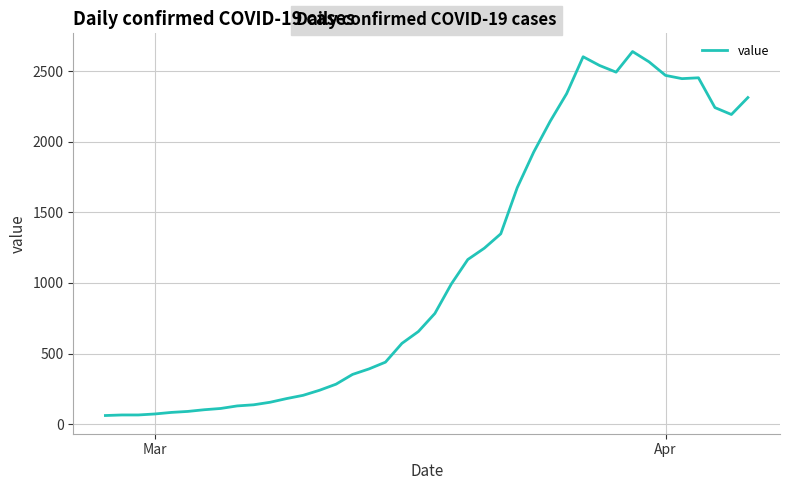

What is the maximum value shown in the chart?

2639